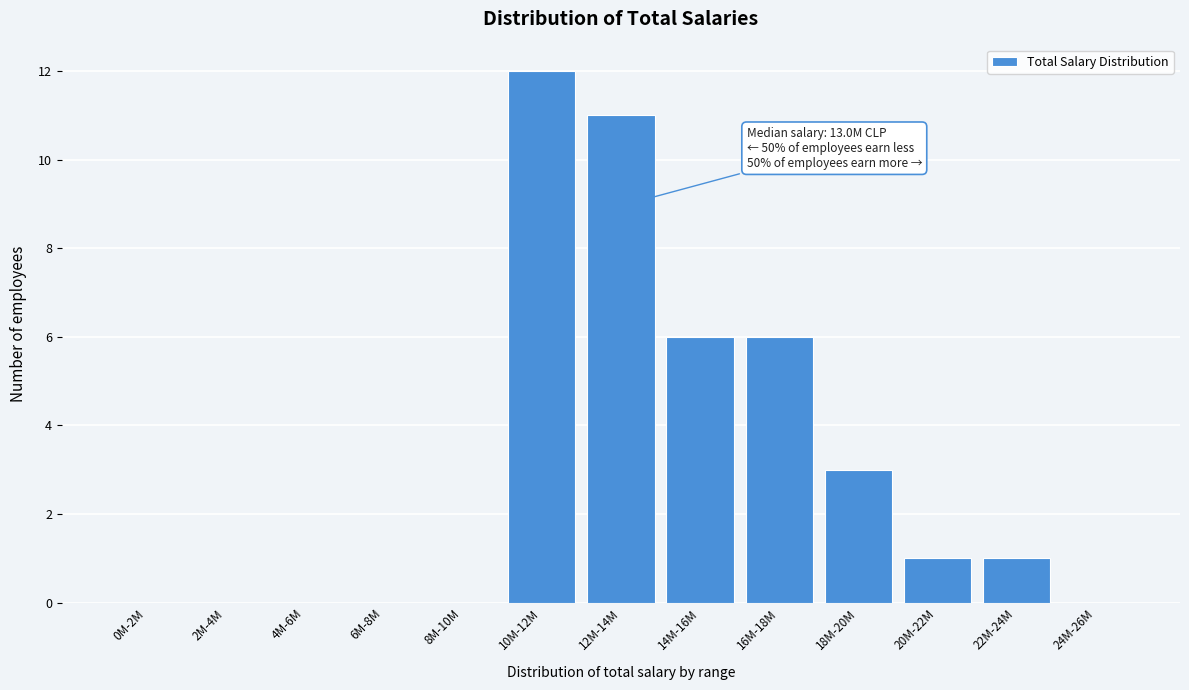

Reading right to left, extract all data points from this chart.

24M-26M=0	22M-24M=1	20M-22M=1	18M-20M=3	16M-18M=6	14M-16M=6	12M-14M=11	10M-12M=12	8M-10M=0	6M-8M=0	4M-6M=0	2M-4M=0	0M-2M=0